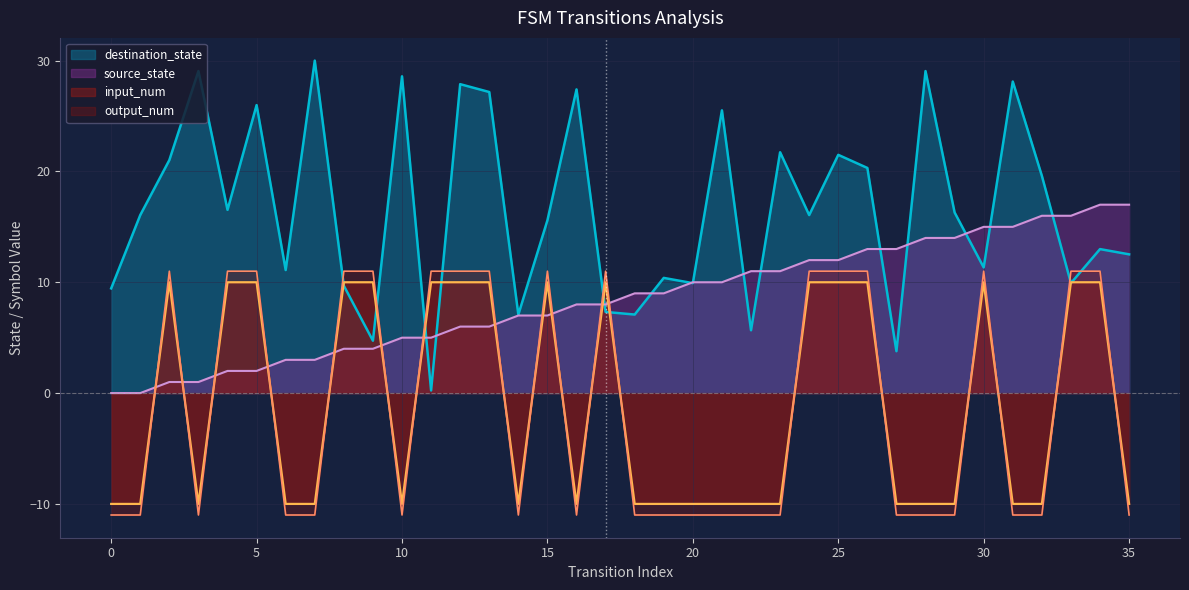

True or false: input_num and destination_state intersect in this chart.

True